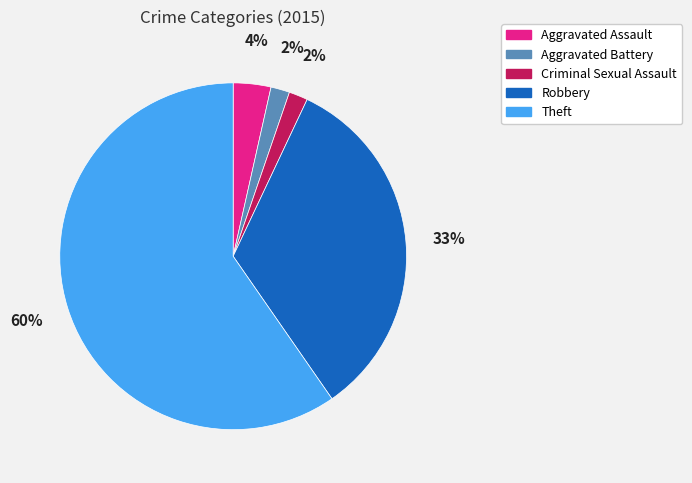

How many segments does this pie chart have?

5